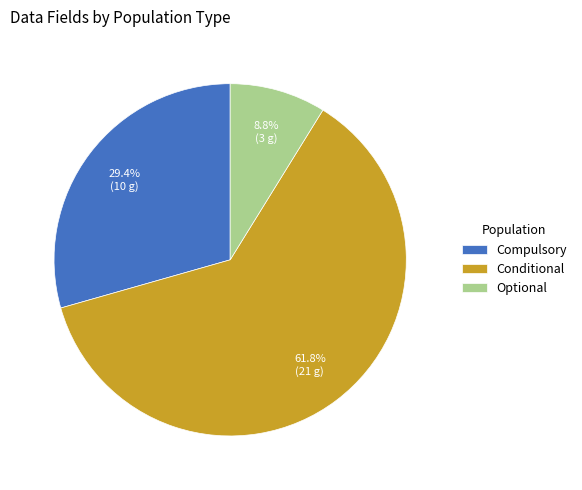

Does any single category account for the majority?

Yes